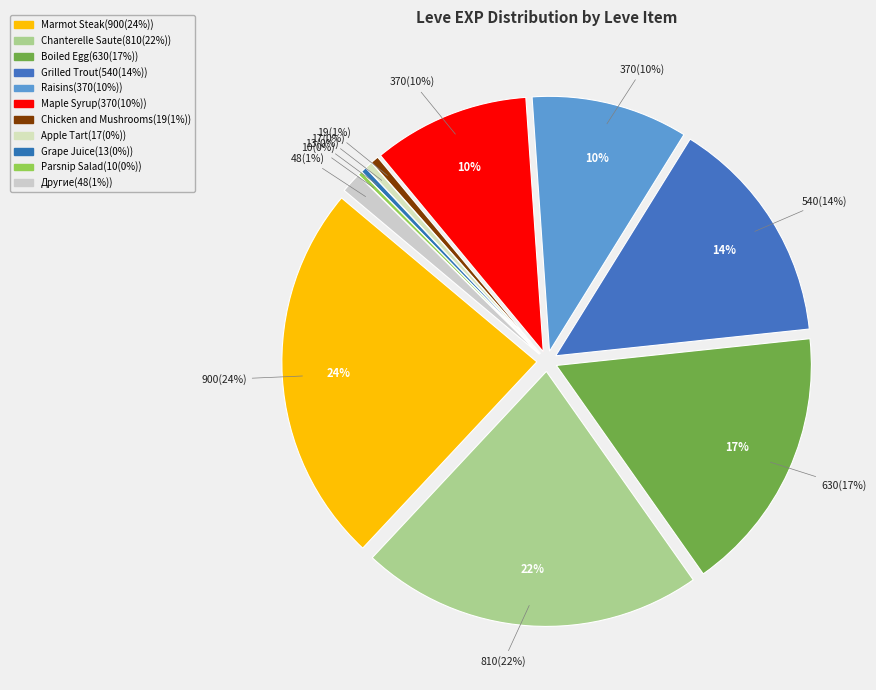

Is Grape Juice the majority of the pie?

No